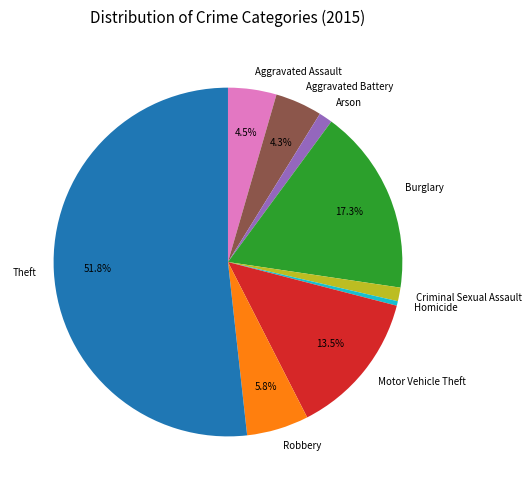

How many segments does this pie chart have?

9